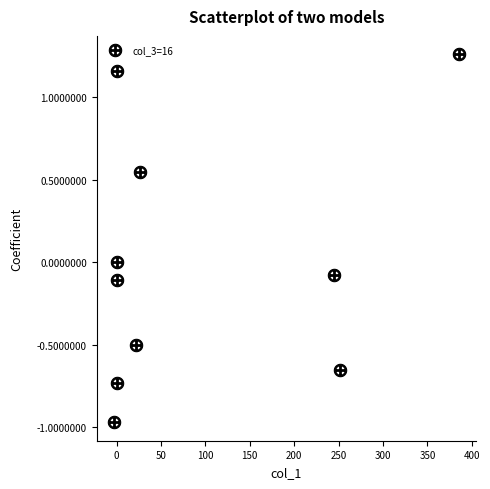

What is the range of X values (max minus min)?

388.0